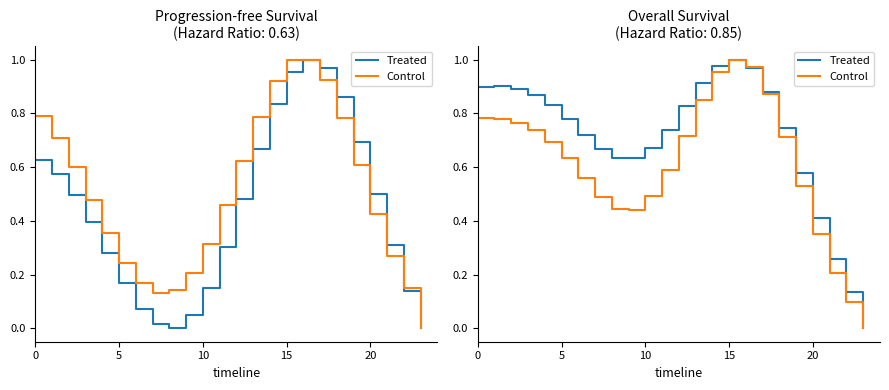

How many lines are shown in the chart?

2